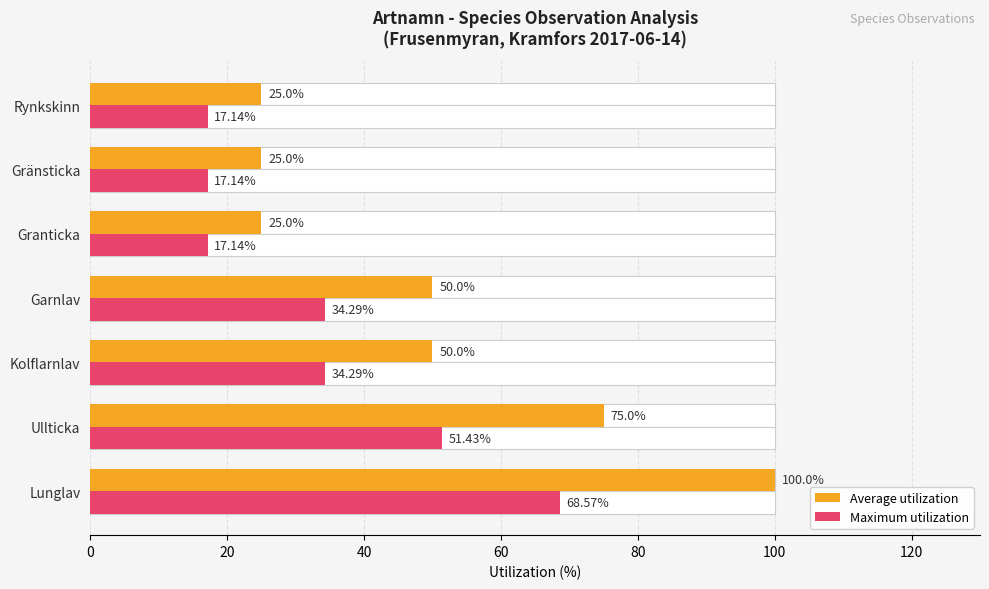

What is the greatest value displayed?

100.0